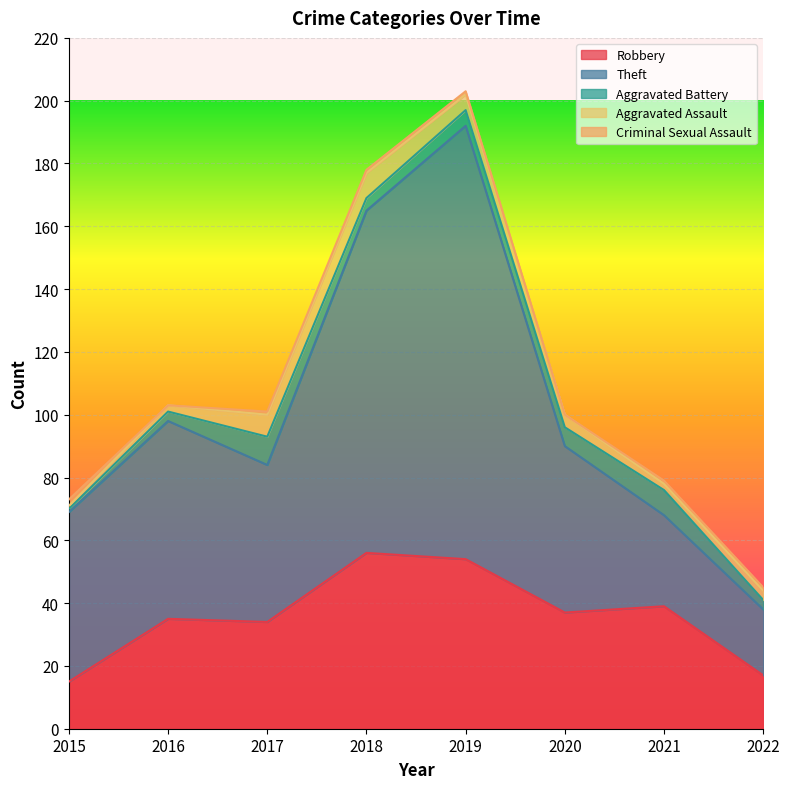

What is the value of the Robbery point at the 7th from the left?

39